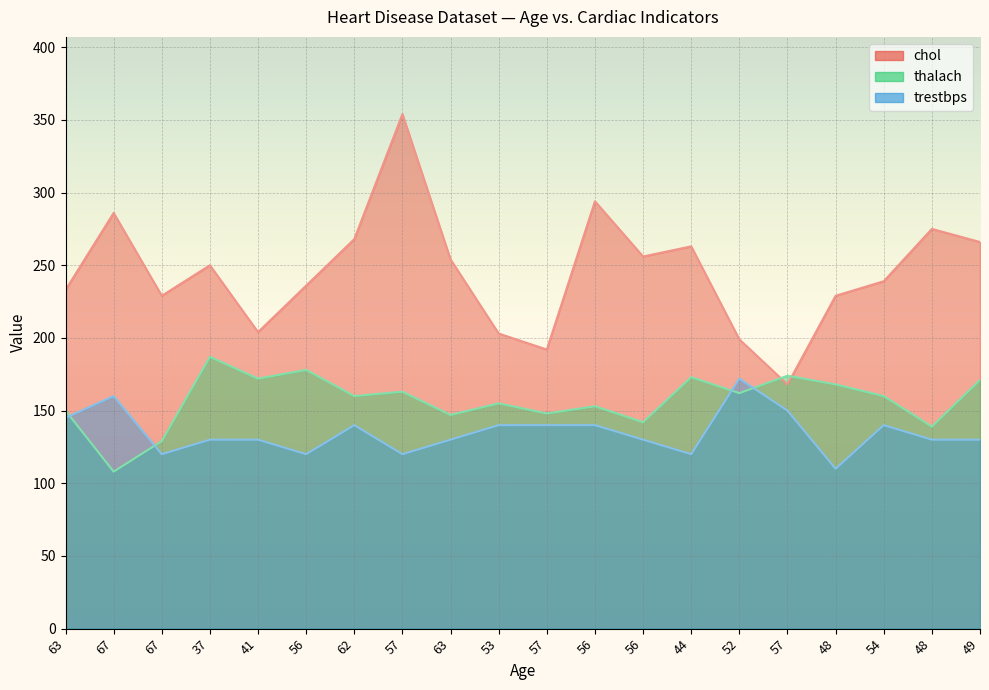

Is it true that thalach equals 178 at 56?

True